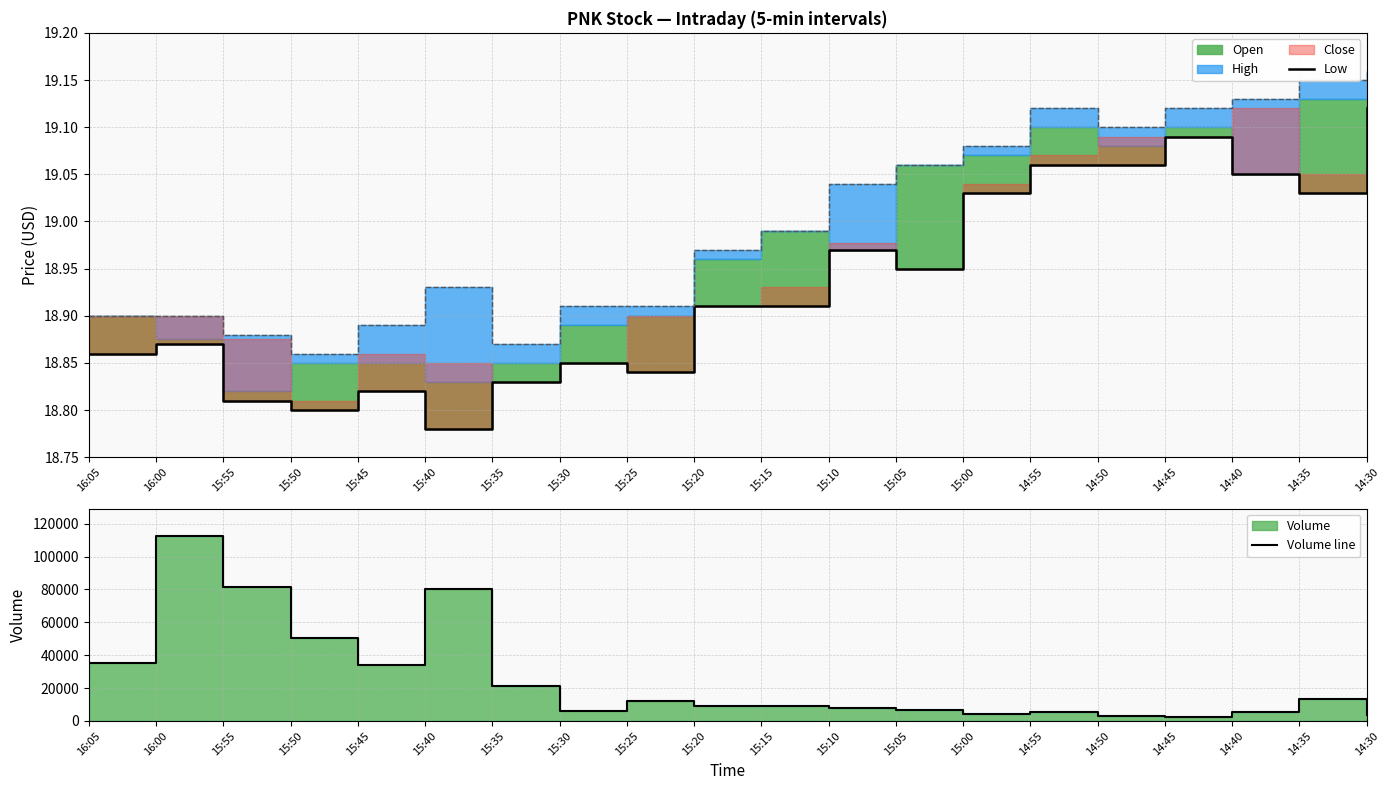

What is the label of the 10th point from the left?

15:20